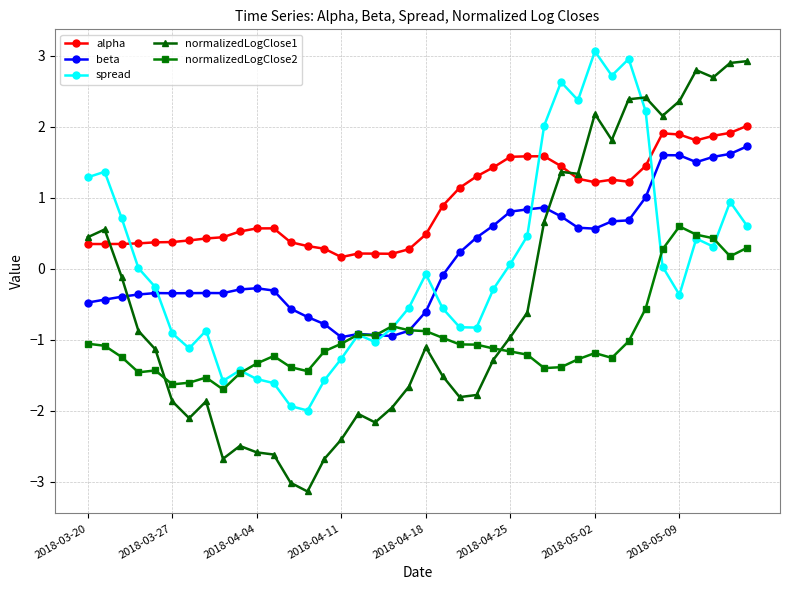

What are all the series names shown in the legend?

alpha, beta, spread, normalizedLogClose1, normalizedLogClose2